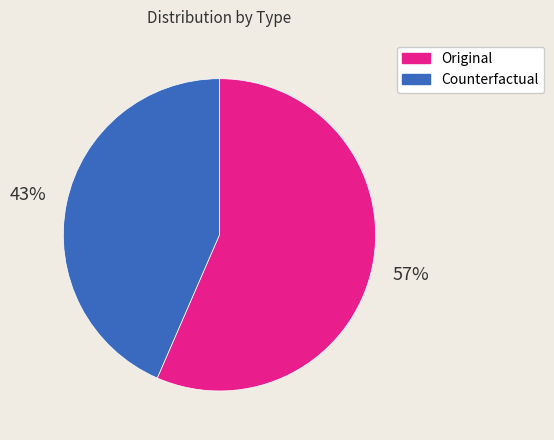

Combined, do Counterfactual and Original account for over 50%?

Yes